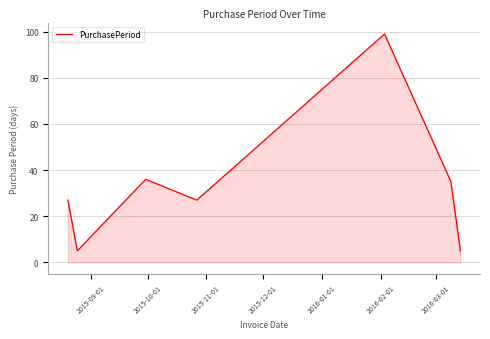

Does the chart display data point markers on the line(s)?

No